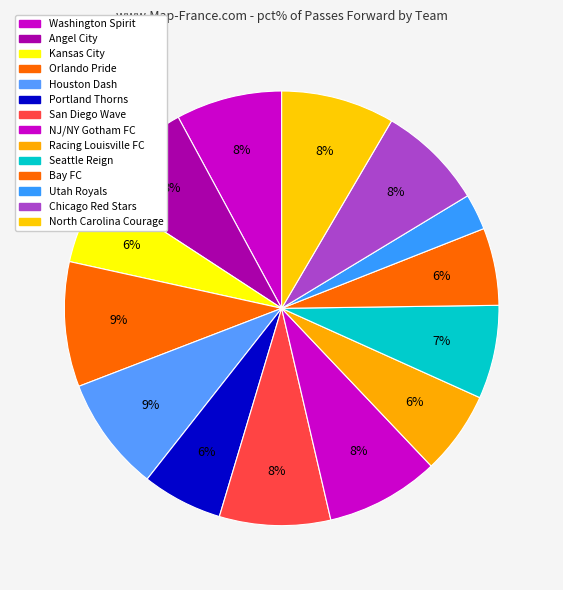

To the nearest percent, what portion does Racing Louisville FC represent?

6%